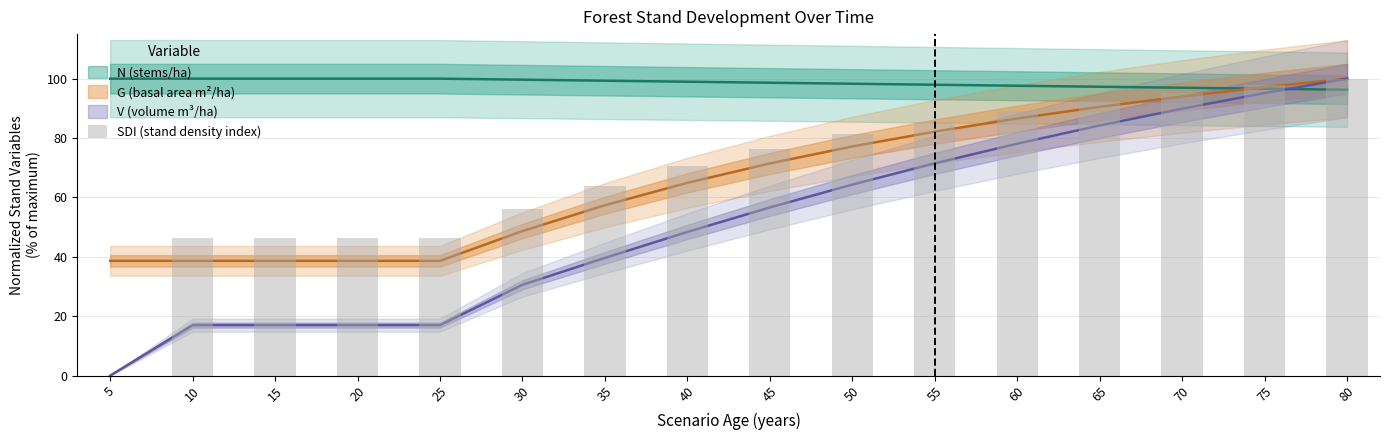

How many values are above zero?

15